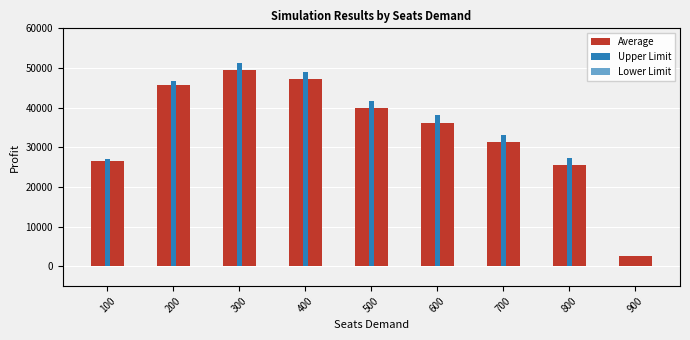

What is the sum of the values at 500 and 400?

86910